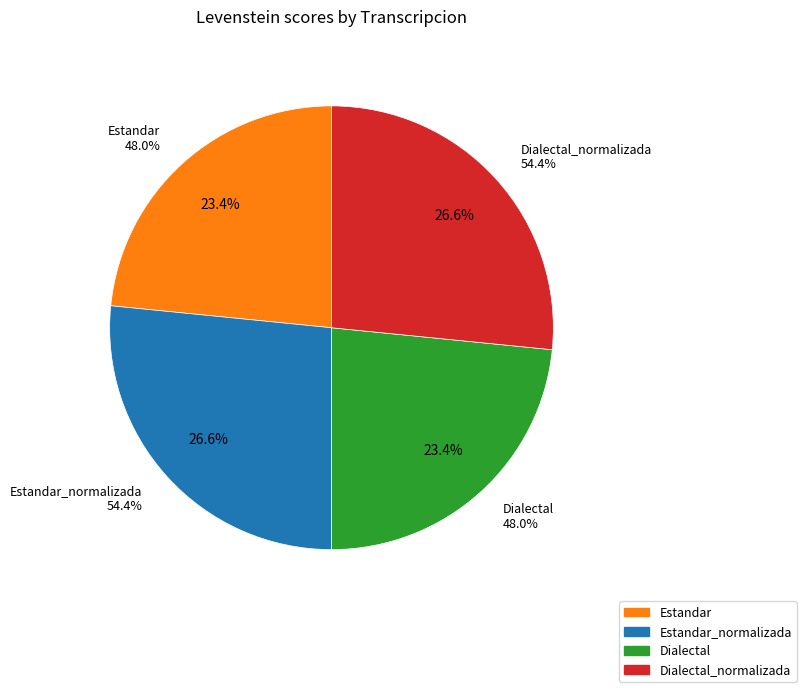

Which category has the smallest portion of the pie?

Estandar